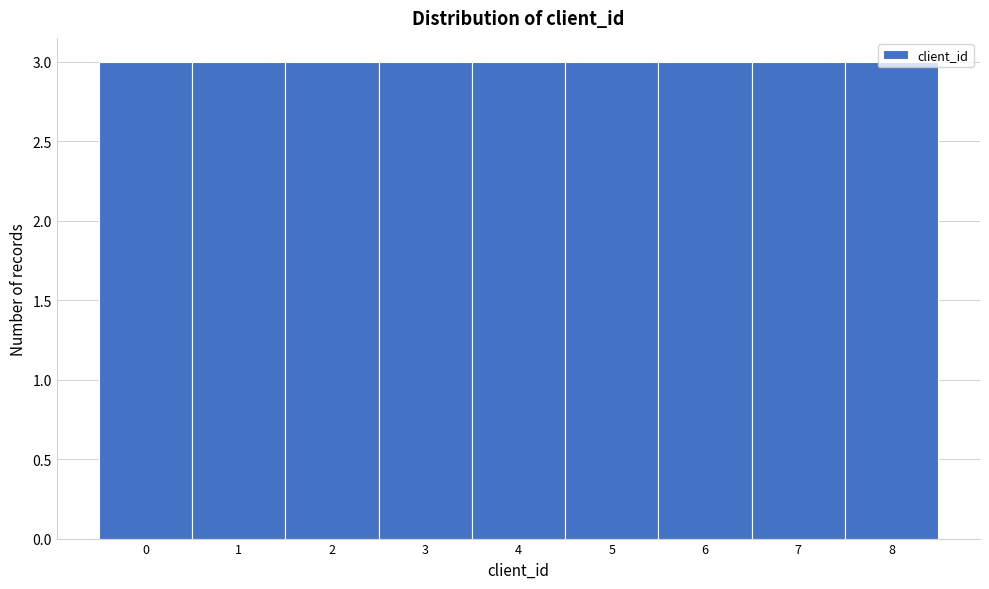

What is the height of the bar covering 2.5 to 3.5 on the x-axis? The values are not printed on the chart, so give them approximately, as read against the axis.

3